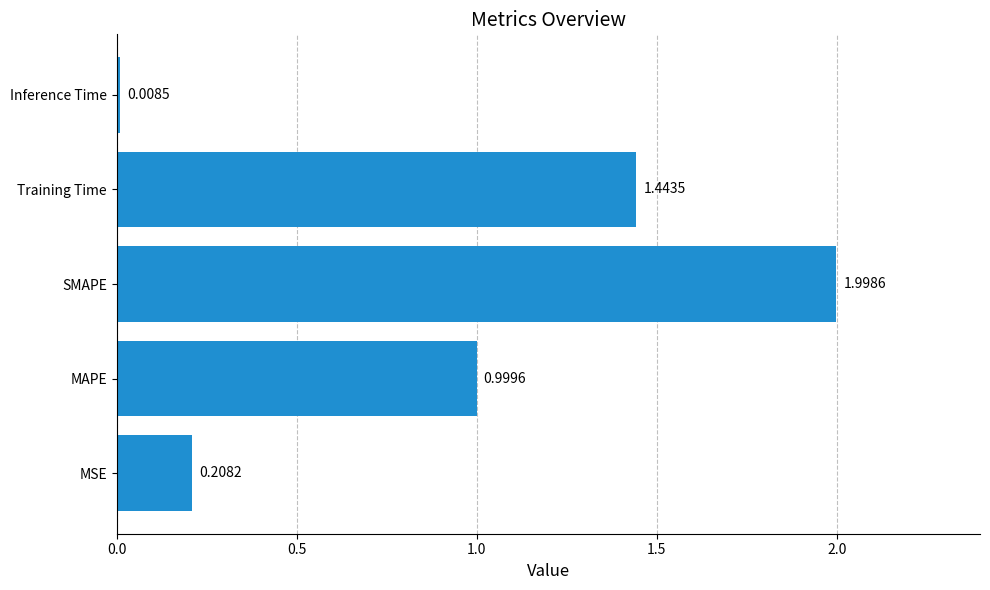

Rank the categories by value from lowest to highest.

Inference Time, MSE, MAPE, Training Time, SMAPE